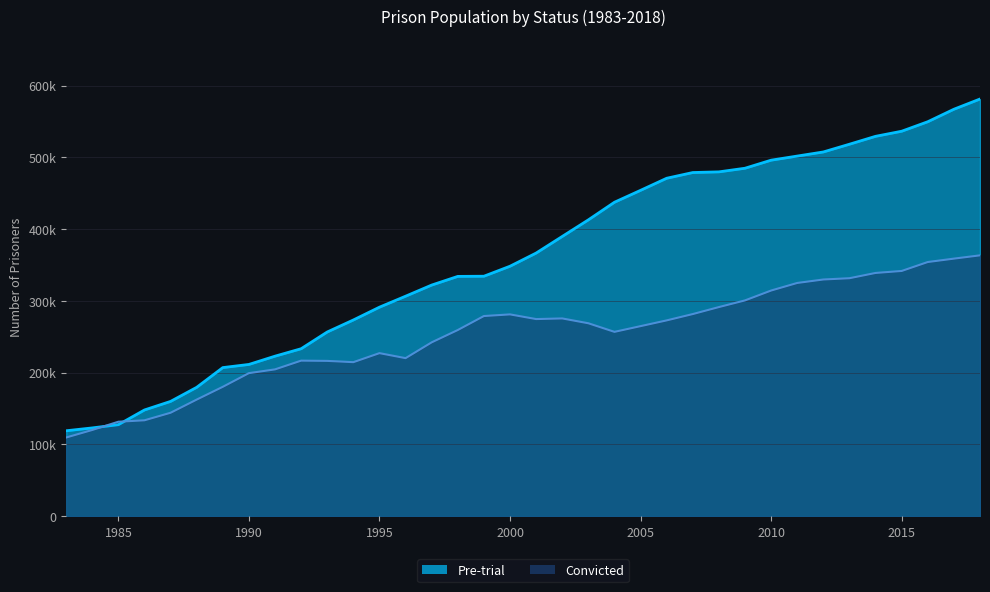

At which category does the chart reach its minimum across all series?

1983